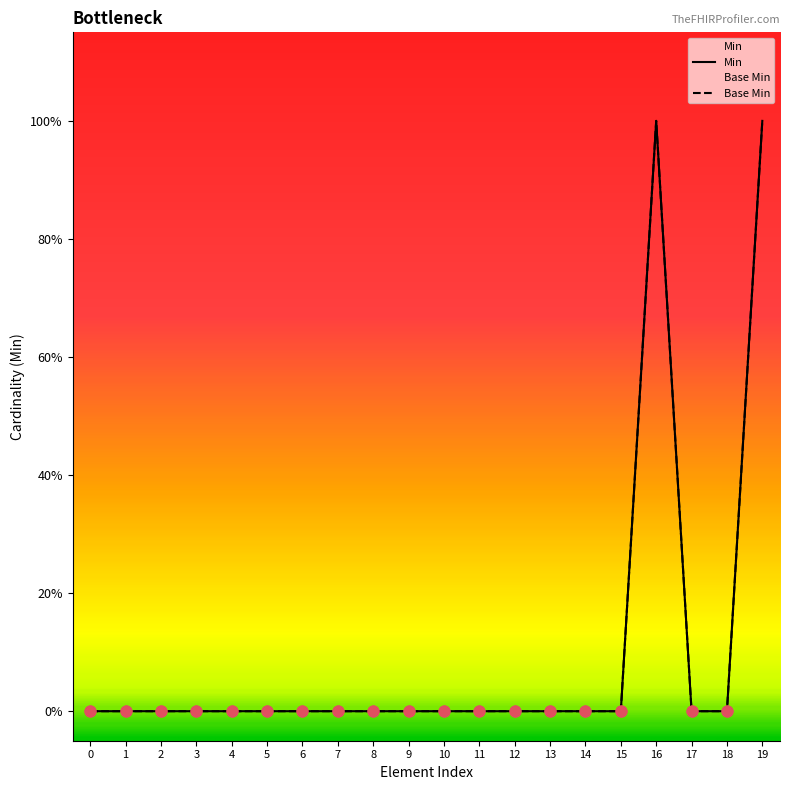

What are all the series names shown in the legend?

Min, Base Min